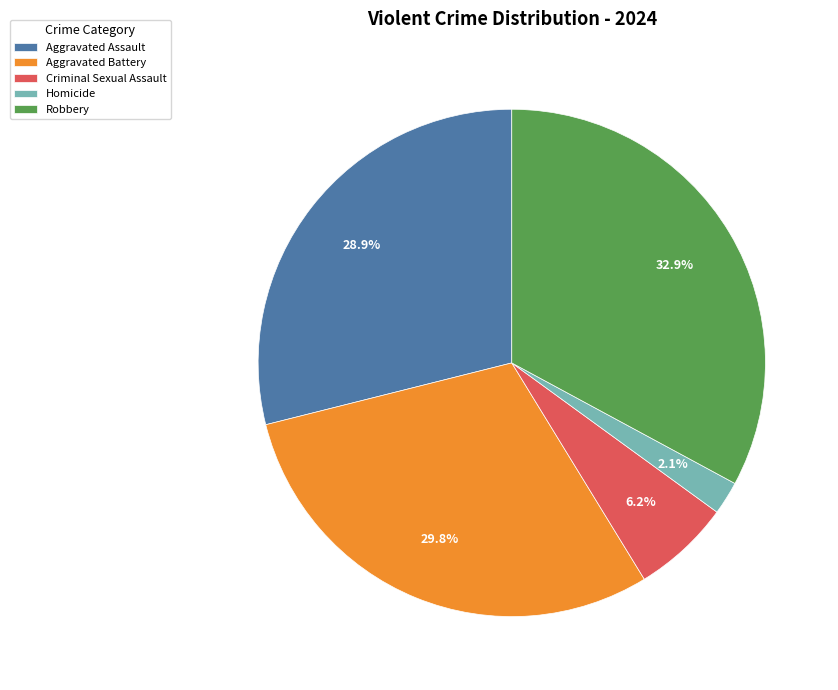

What percentage do Robbery and Criminal Sexual Assault together represent?

39.1%